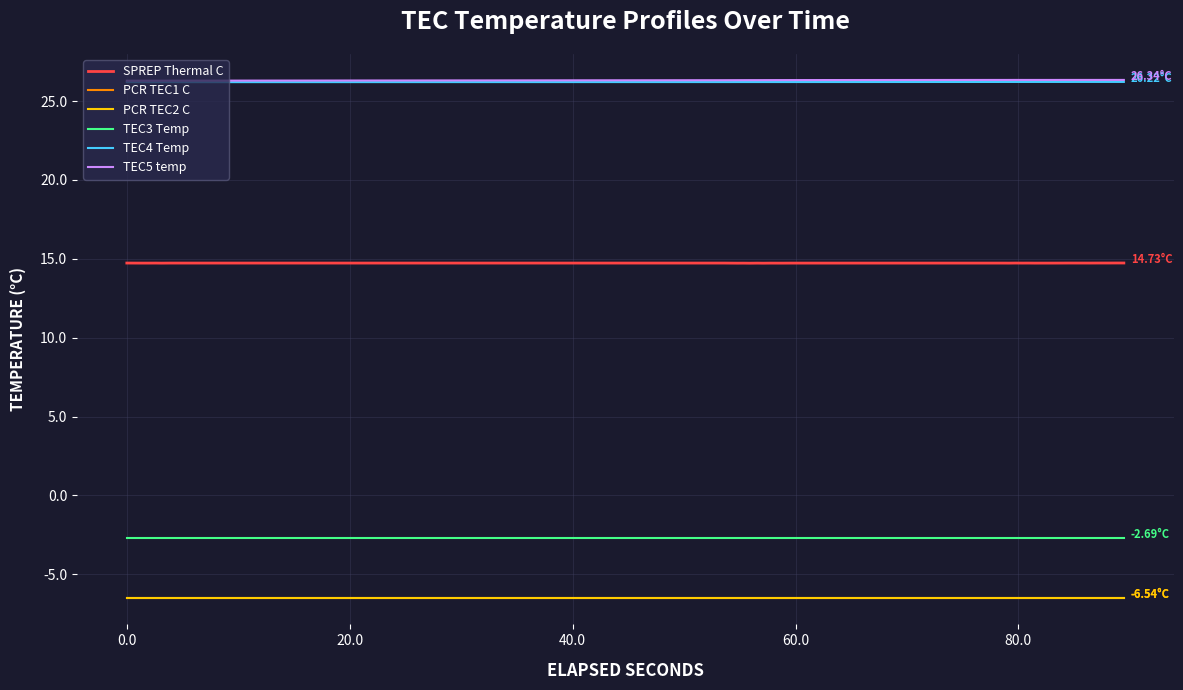

True or false: PCR TEC2 C and PCR TEC1 C intersect in this chart.

False